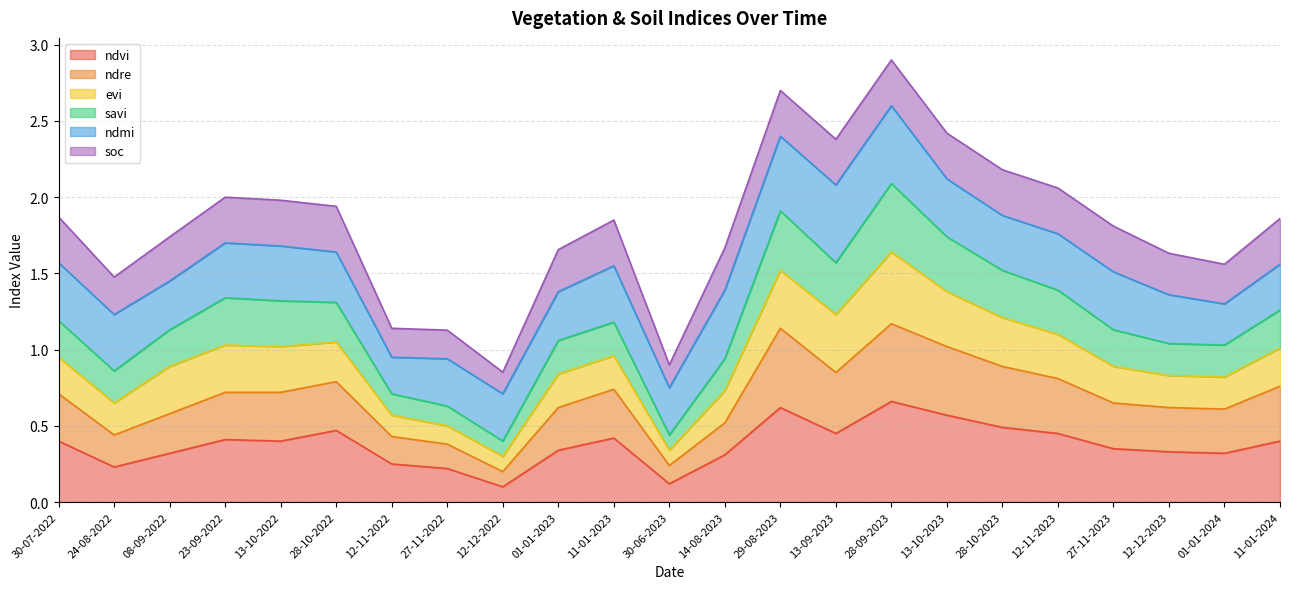

True or false: ndvi has a value of 0.2 at 11-01-2023.

False